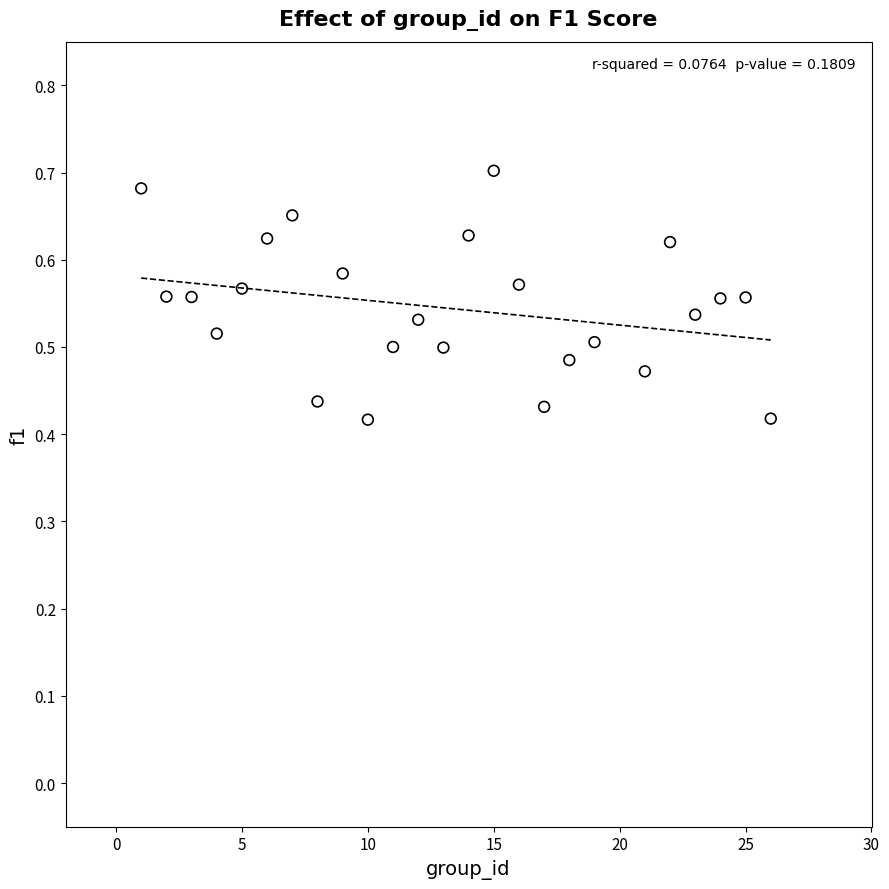

What is the range of X values (max minus min)?

25.0